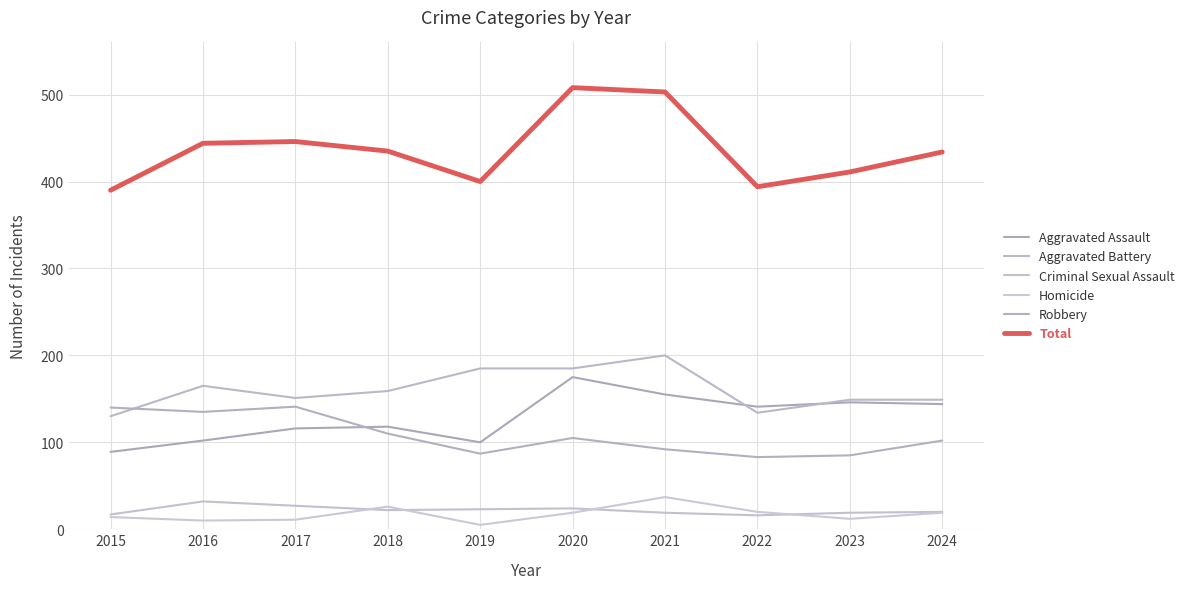

Rank the series by their maximum value, from highest to lowest.

Total, Aggravated Battery, Aggravated Assault, Robbery, Homicide, Criminal Sexual Assault